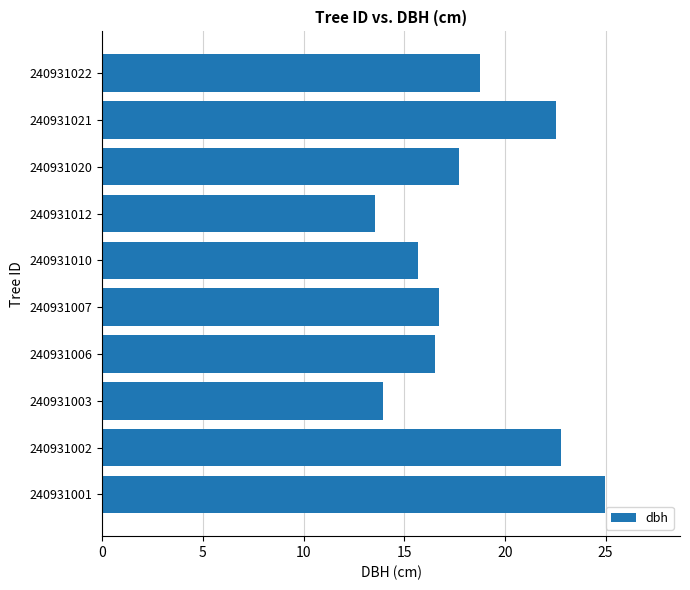

The chart shows a value of 18.8 at 240931022. True or false?

True